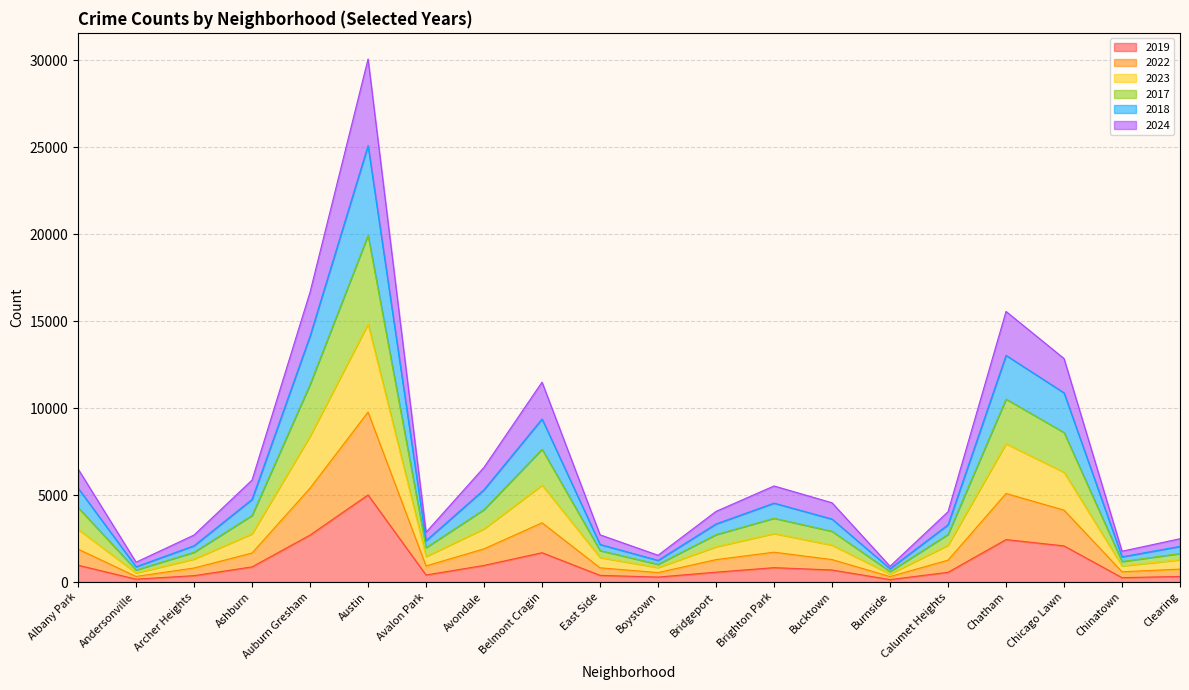

At which category is the sum across all series the highest?

Austin